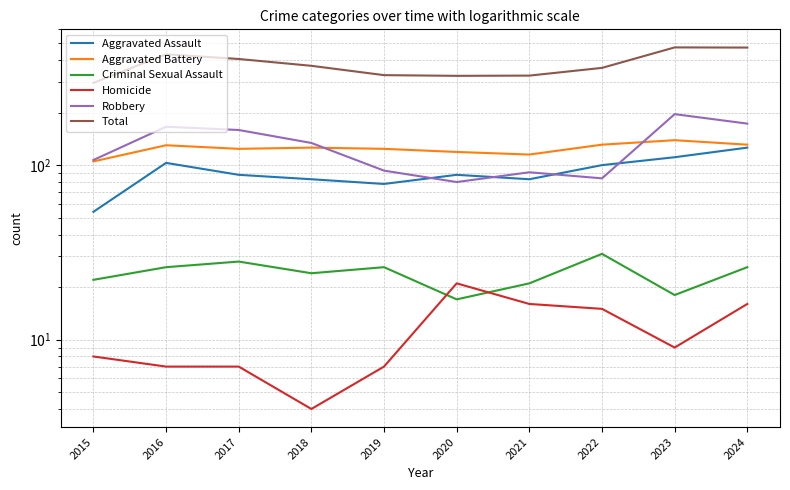

What is the minimum value shown in the chart?

4